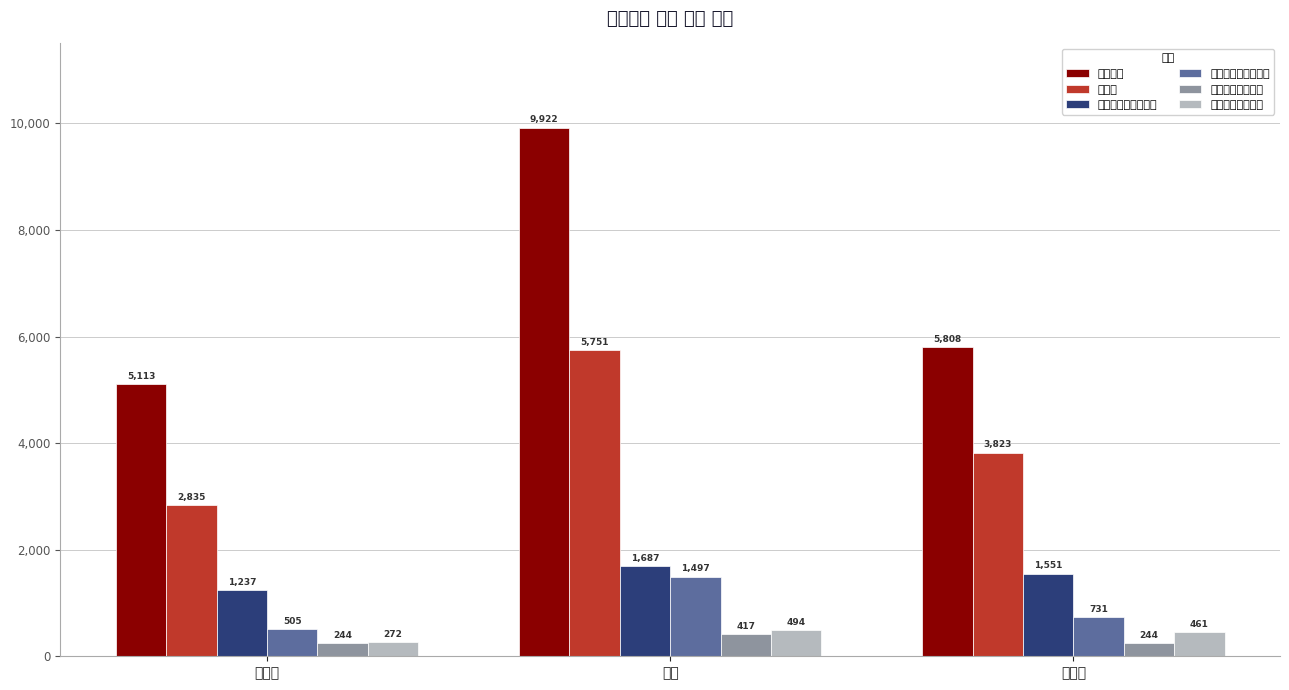

Reading left to right, extract all data points from this chart.

선거인수: 대교동=5113	국동=9922	월호동=5808
투표수: 대교동=2835	국동=5751	월호동=3823
더불어민주당서완석: 대교동=1237	국동=1687	월호동=1551
더불어민주당김승호: 대교동=505	국동=1497	월호동=731
바른미래당최창남: 대교동=244	국동=417	월호동=244
민주평화당이정만: 대교동=272	국동=494	월호동=461